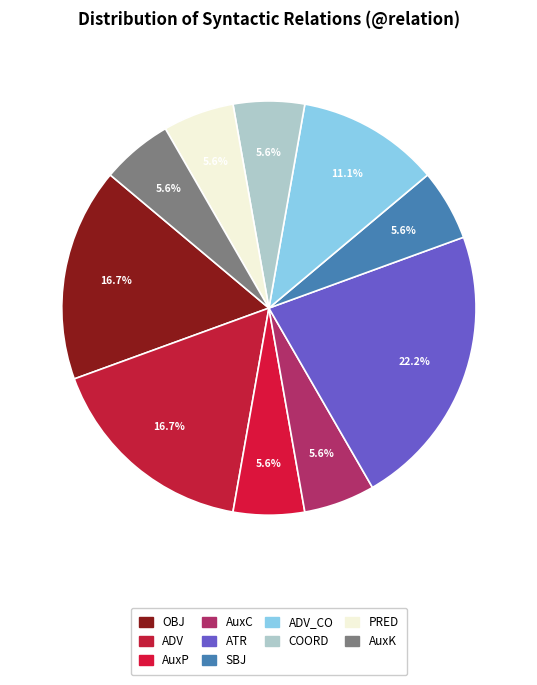

Rank the categories by value from lowest to highest.

AuxP, AuxC, SBJ, COORD, PRED, AuxK, ADV_CO, OBJ, ADV, ATR